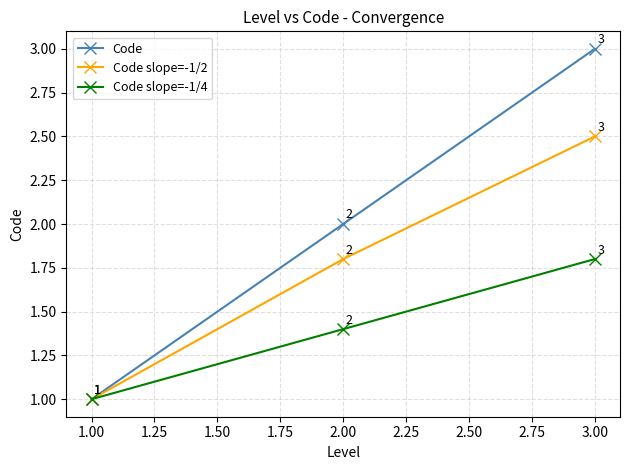

Which series has the widest spread of values?

Code